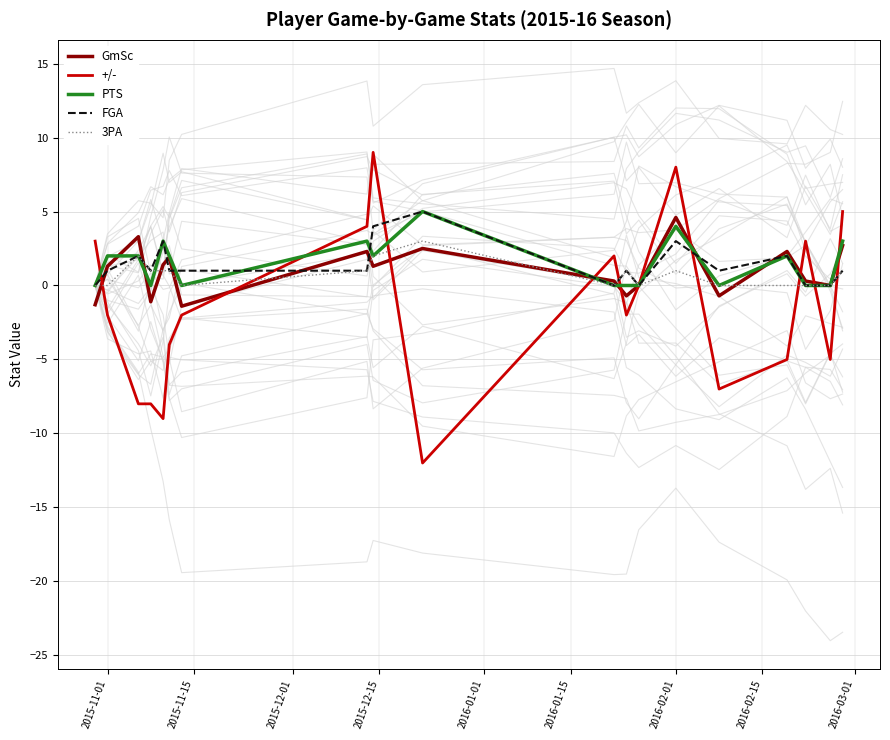

True or false: FGA has a value of 3.0 at 2016-02-01.

True